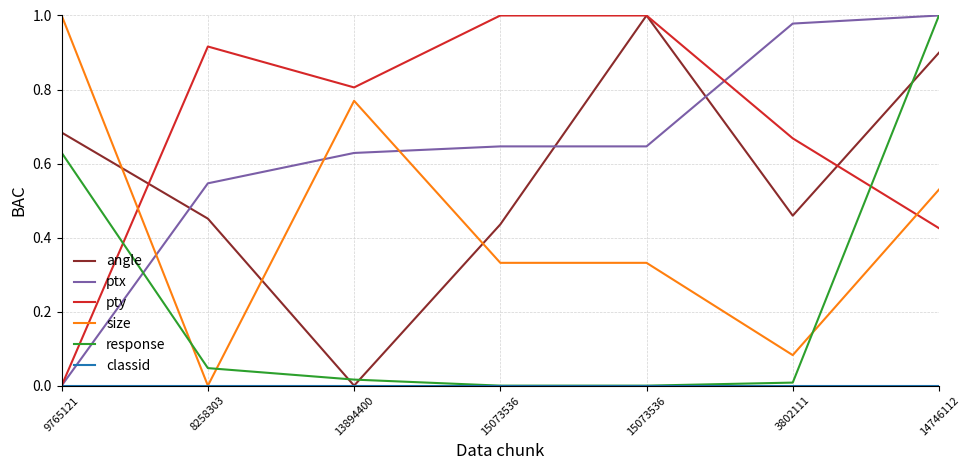

What is the spread (max minus min) of values at 9765121?

1.0